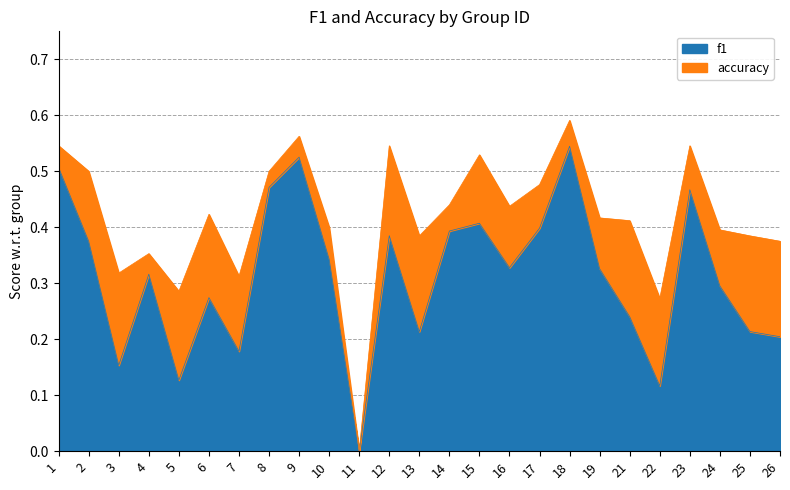

What value does the accuracy series have at 4?

0.4